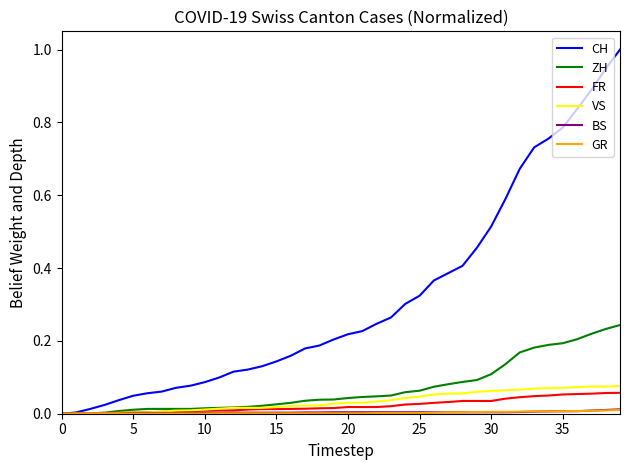

Which series has the widest spread of values?

CH